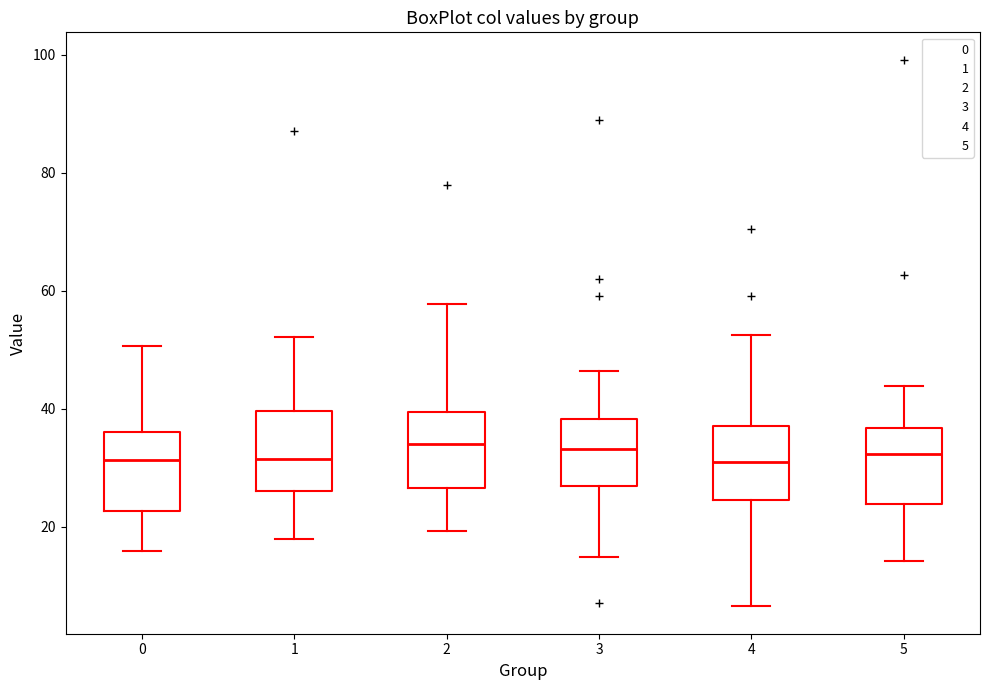

Reading left to right, transcribe this box plot: for each box, give where its median line is, the range the box spans, and where its two whiskers end, as read against the y-axis. The values are not printed on the chart, so give them approximately, as read against the axis.

0: median 32, box 22 to 36, whiskers 16 to 50
1: median 32, box 26 to 40, whiskers 18 to 52
2: median 34, box 26 to 40, whiskers 20 to 58
3: median 34, box 26 to 38, whiskers 14 to 46
4: median 30, box 24 to 38, whiskers 6 to 52
5: median 32, box 24 to 36, whiskers 14 to 44